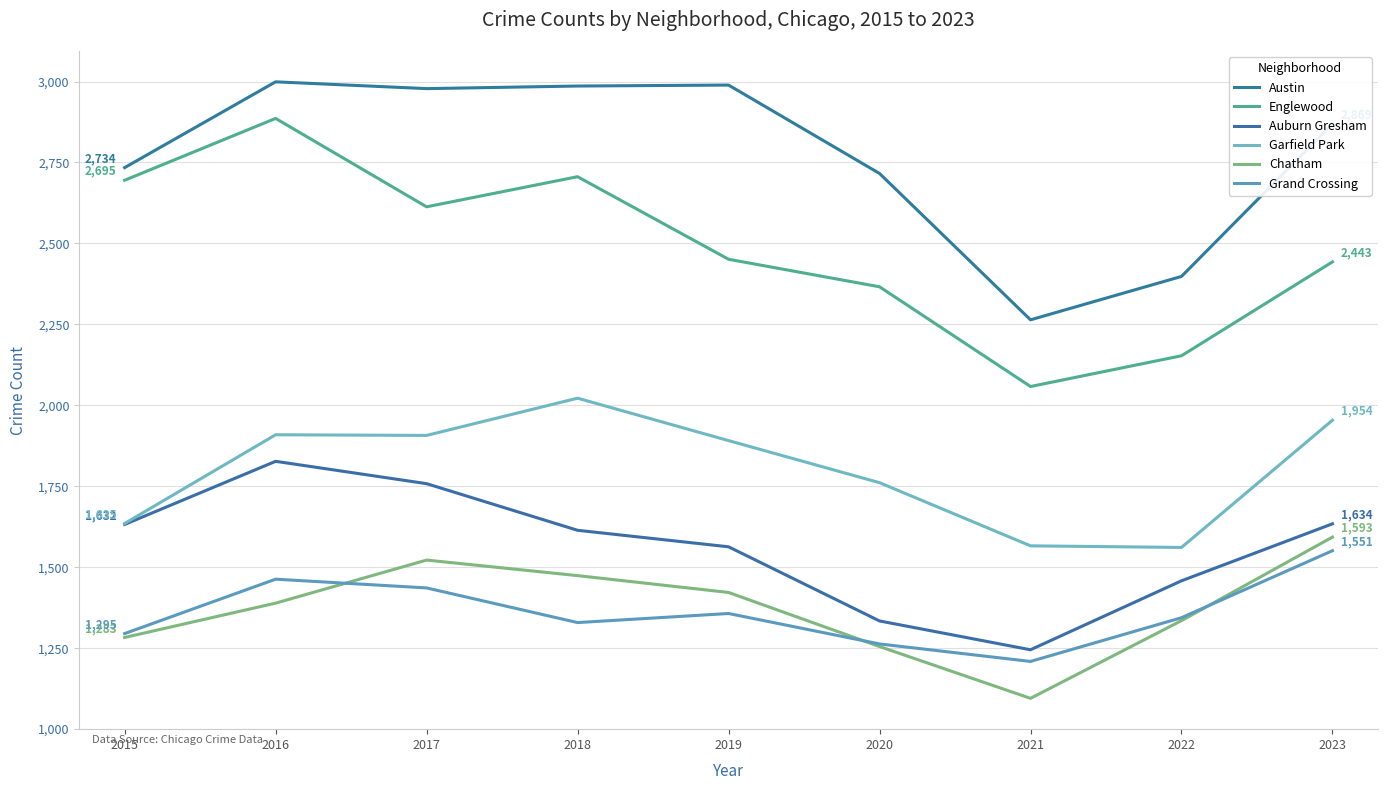

How many interior local valleys does the Auburn Gresham series have?

1